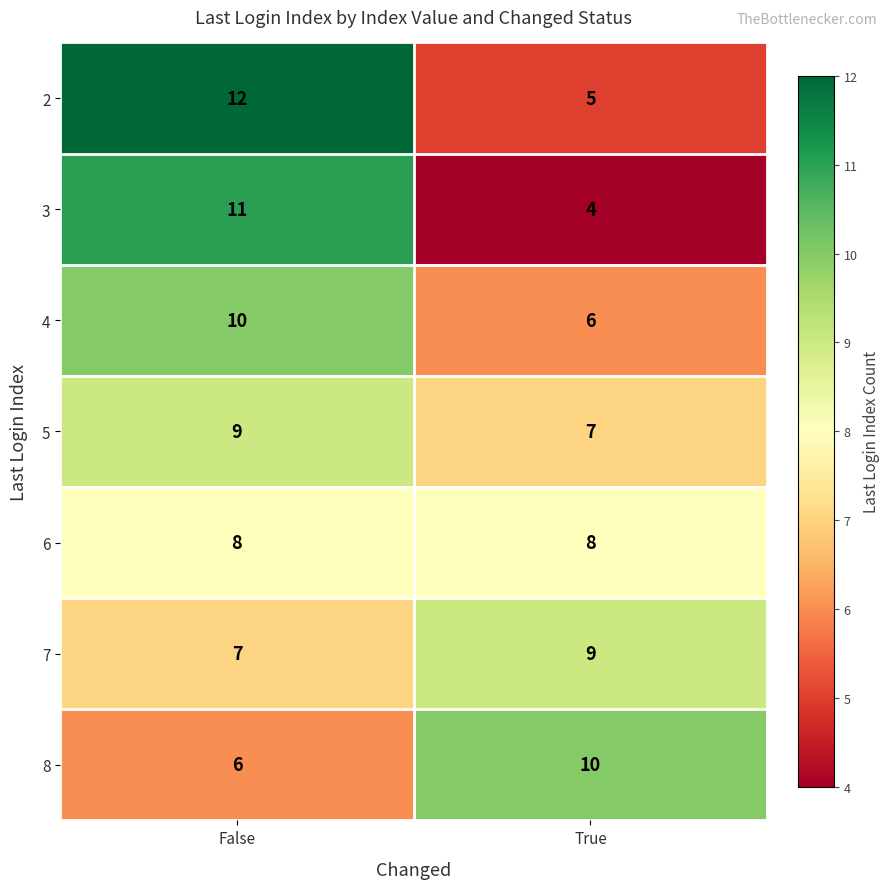

Is it true that 5 equals 15 at False?

False